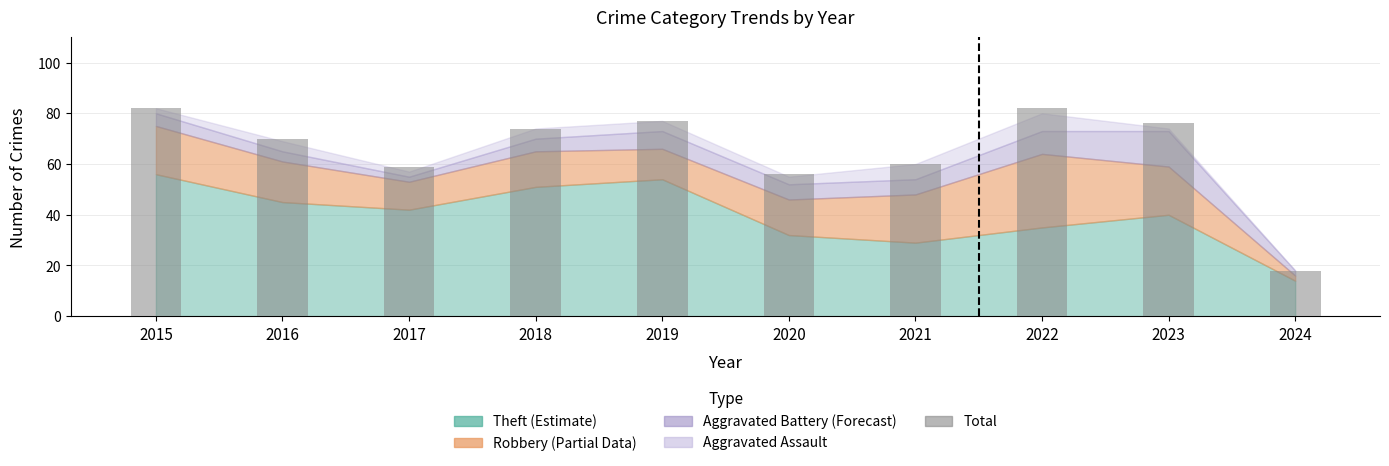

Is it true that the value at 2023 is 76?

True